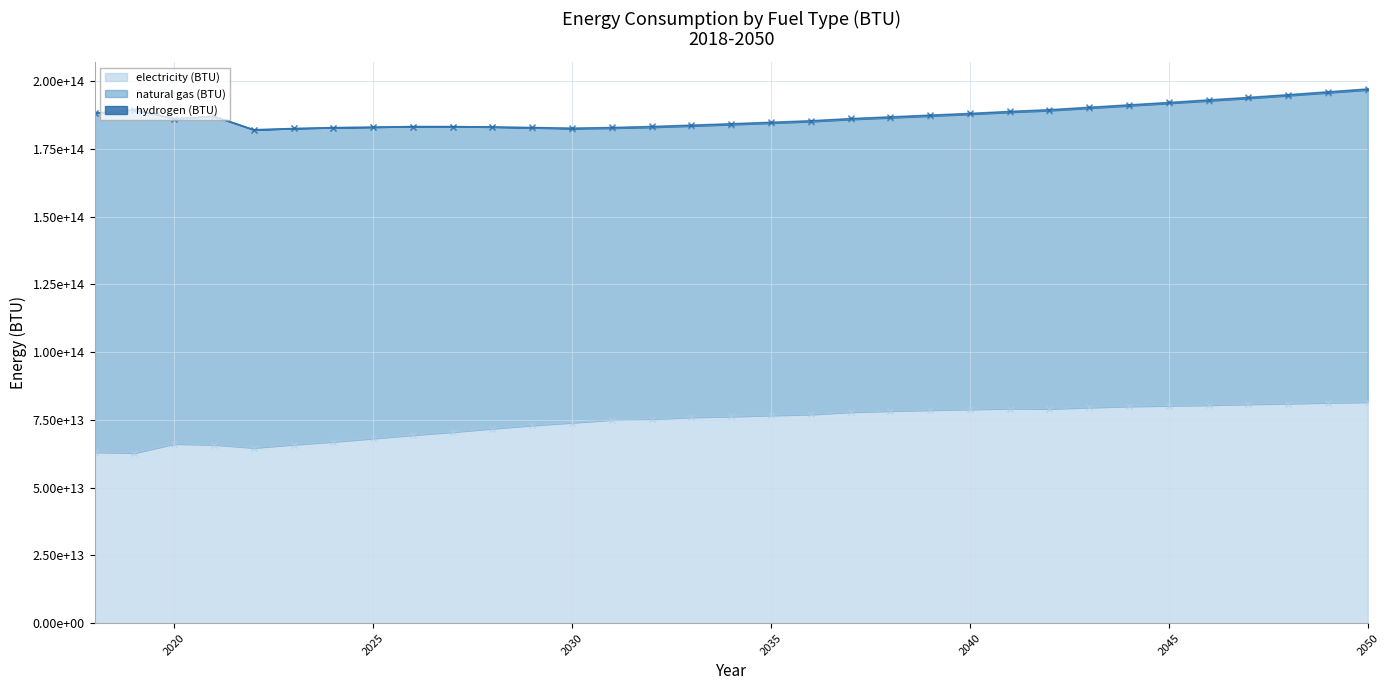

Rank the series by their average value, from highest to lowest.

natural gas (BTU), electricity (BTU), hydrogen (BTU)